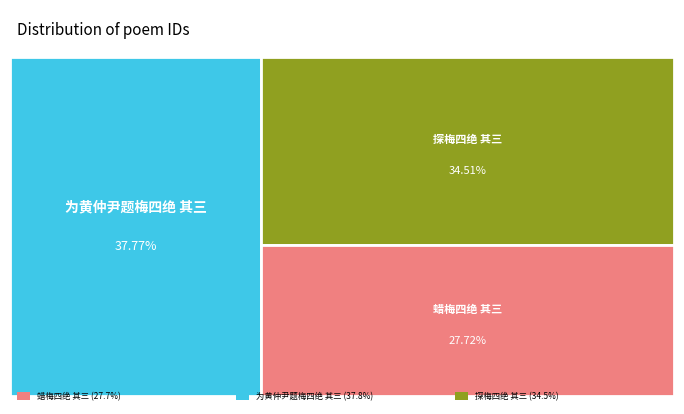

How many segments does this pie chart have?

3